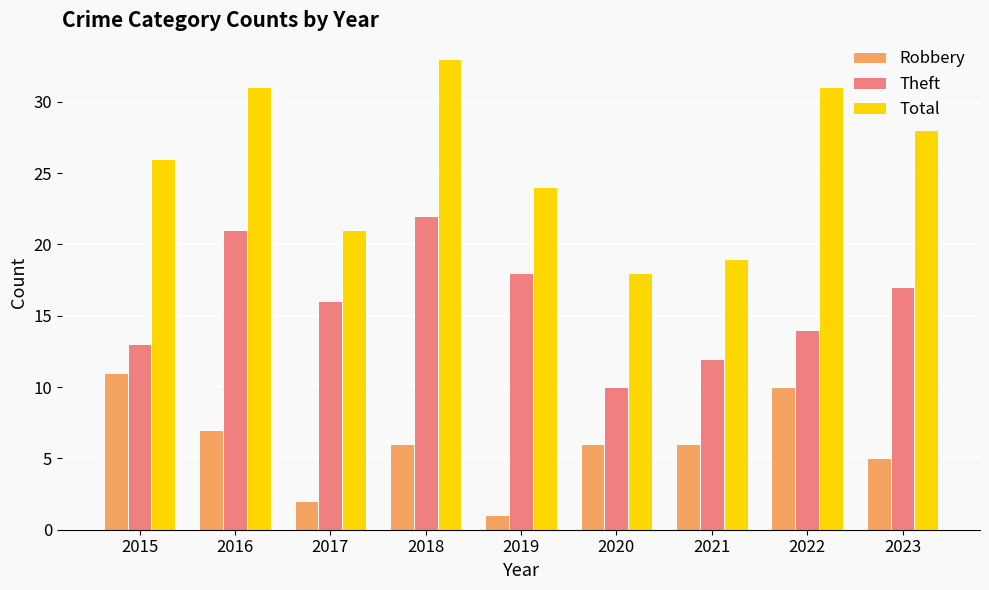

Rank the series by their average value, from lowest to highest.

Robbery, Theft, Total